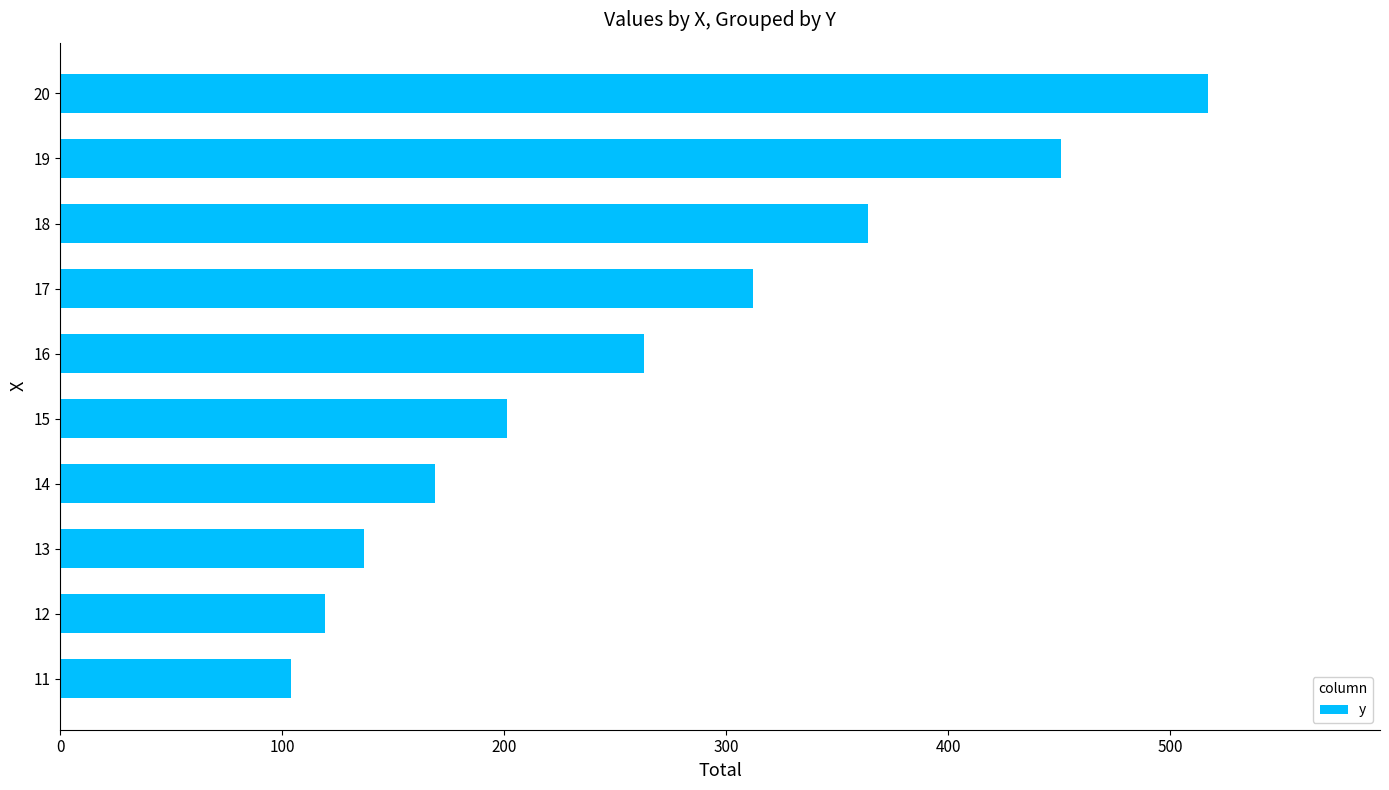

Reading top to bottom, list all the values displayed in this chart.

20=517	19=451	18=364	17=312	16=263	15=201	14=169	13=137	12=119	11=104